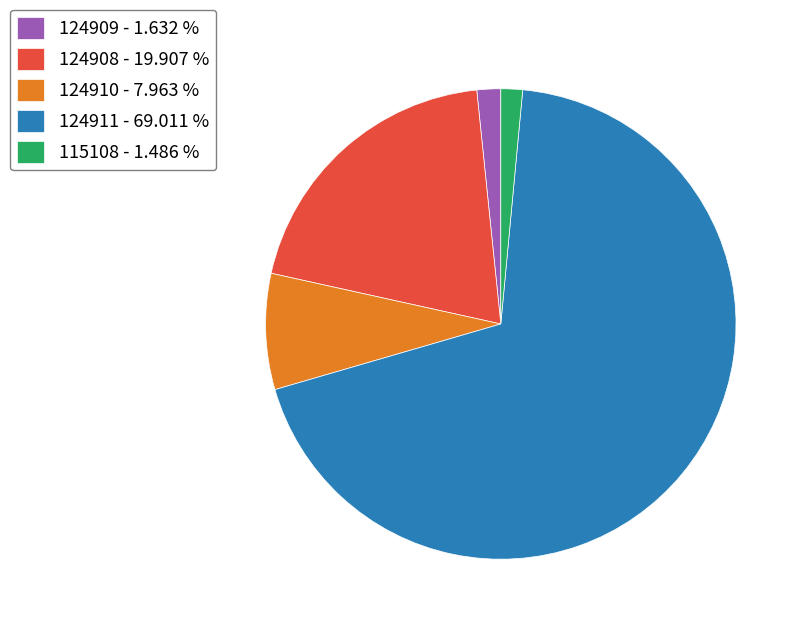

Which has a higher value, 124911 or 124908?

124911